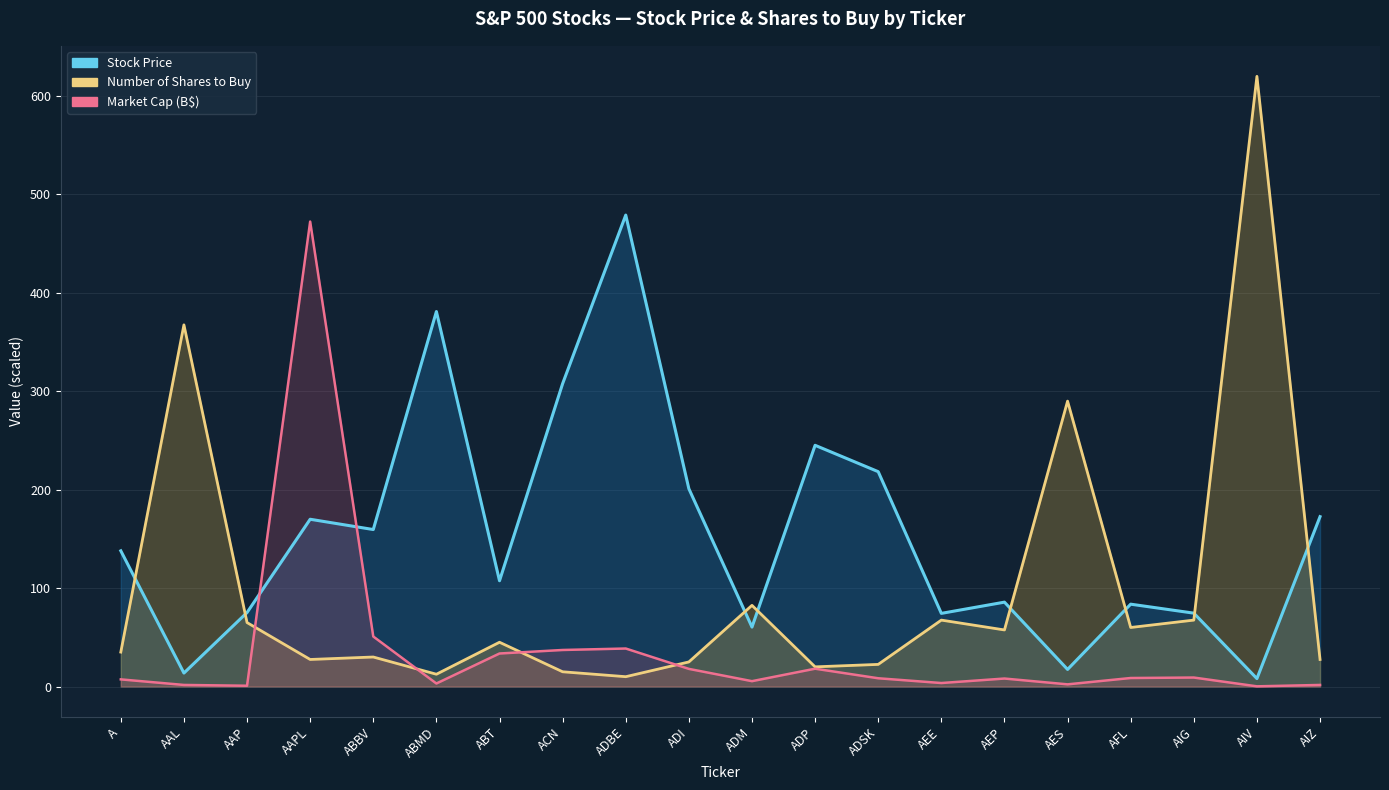

Where does the Number of Shares to Buy series first go above 45?

AAL